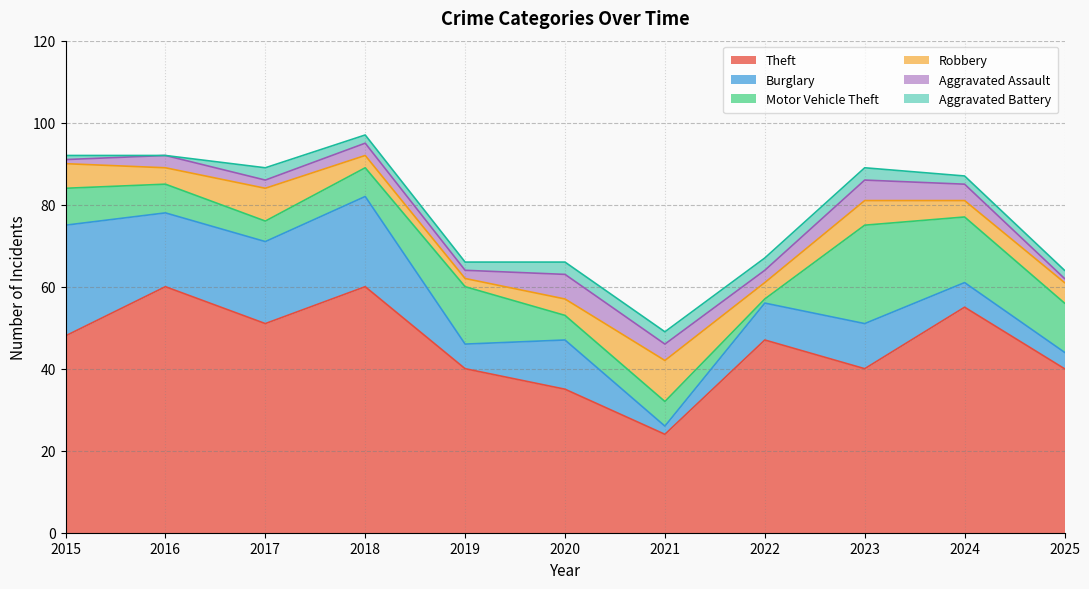

What is the sum of the Burglary values at 2017 and 2025?

24